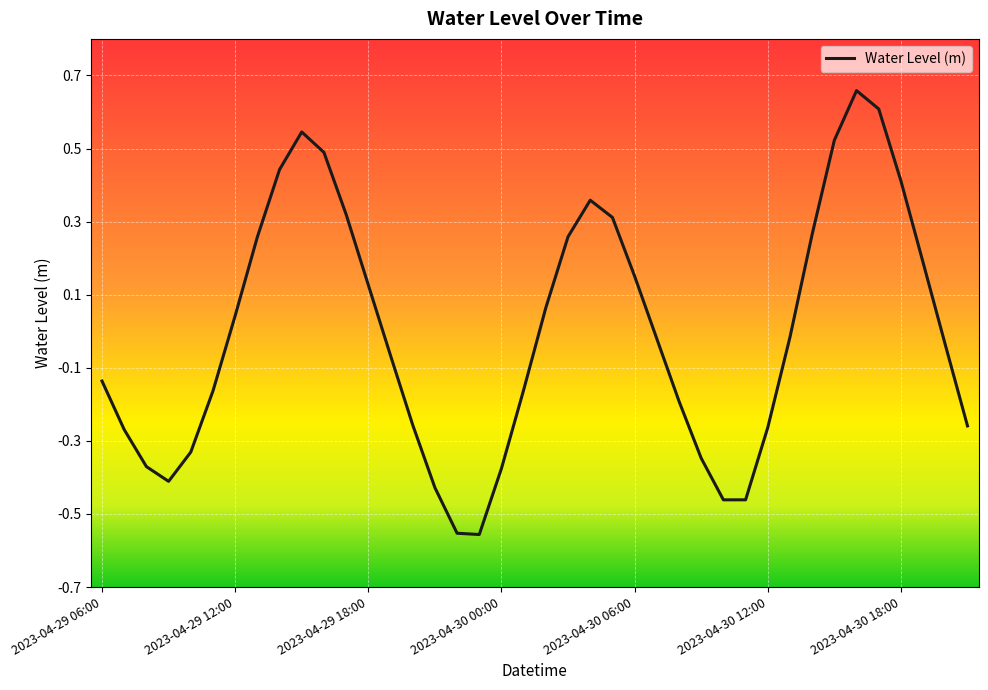

What is the difference between the maximum and minimum values?

1.2